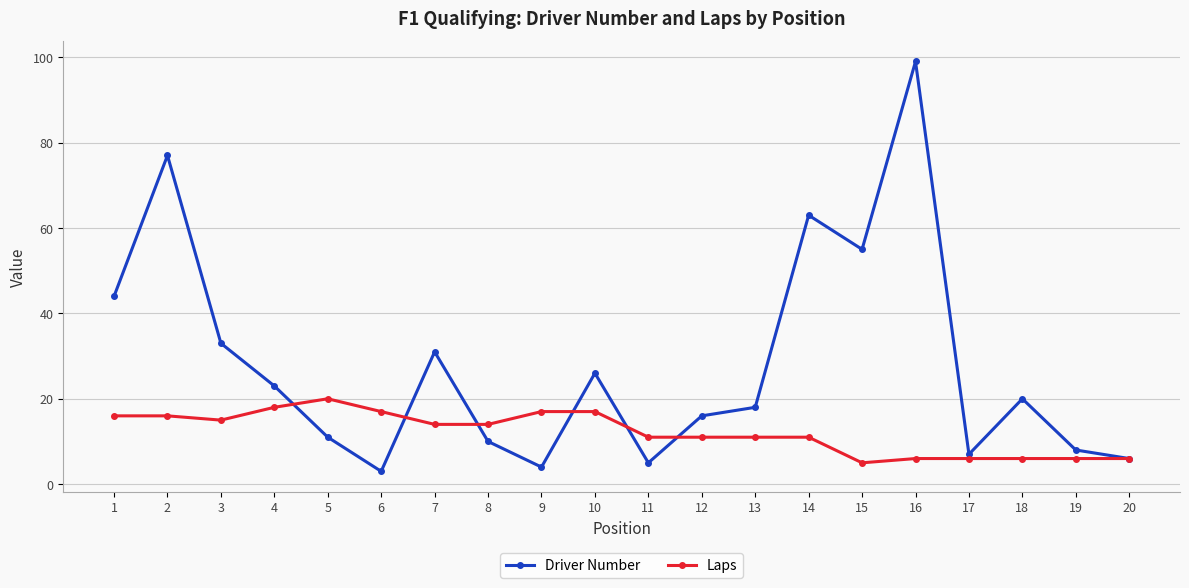

List the series in order of their peak value, lowest first.

Laps, Driver Number